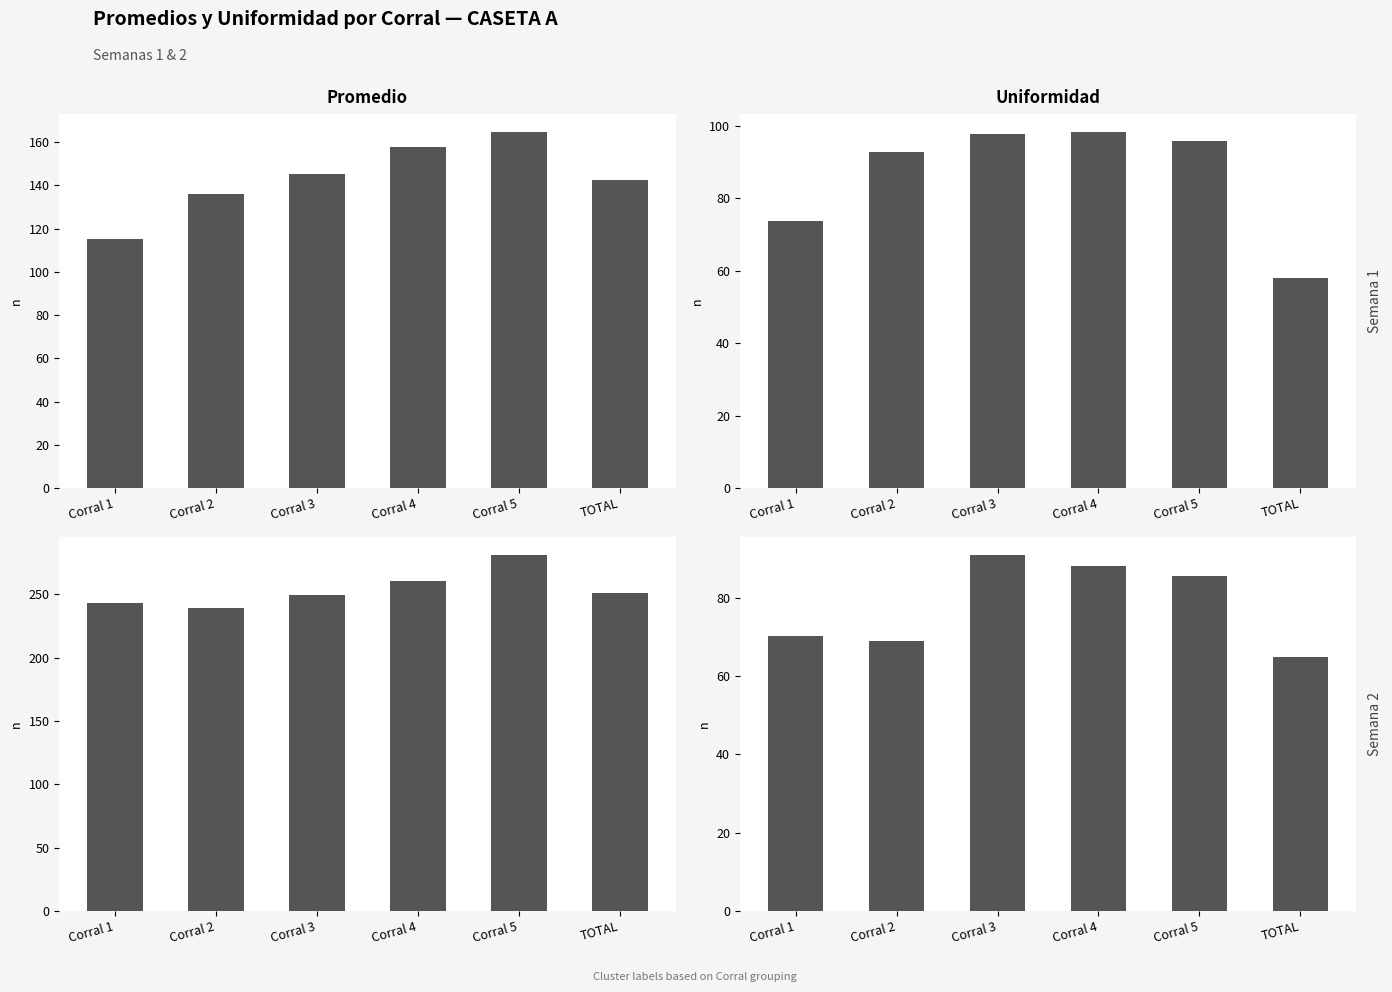

What is the difference between the highest and lowest values at TOTAL?

186.3